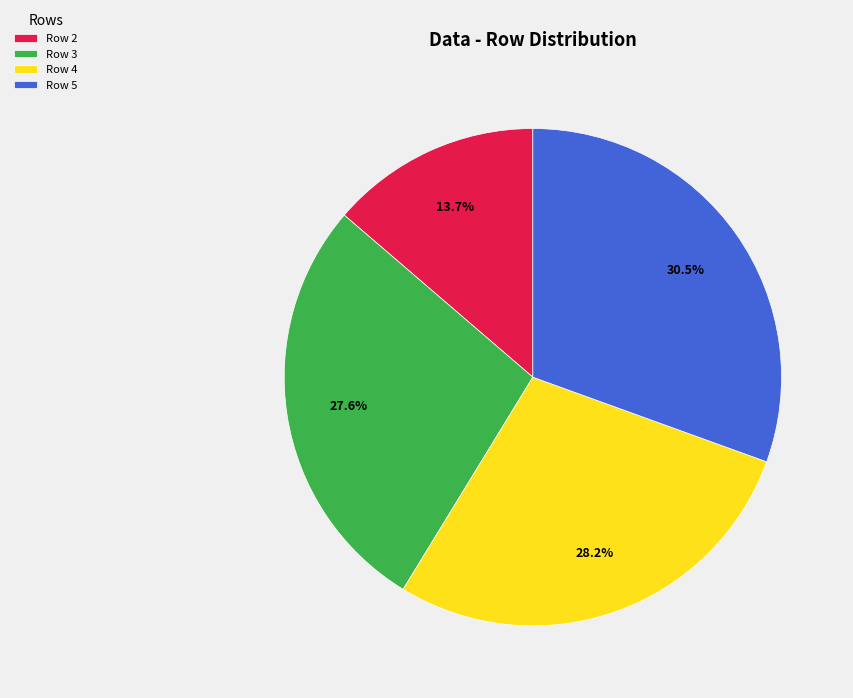

Count the number of slices in the pie.

4